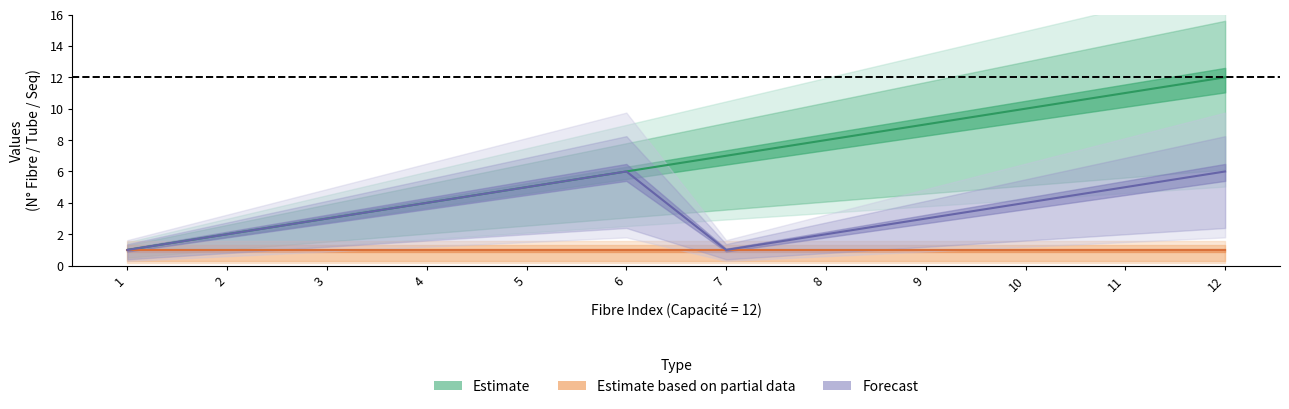

Count the N° values in the range 2 to 5.

8